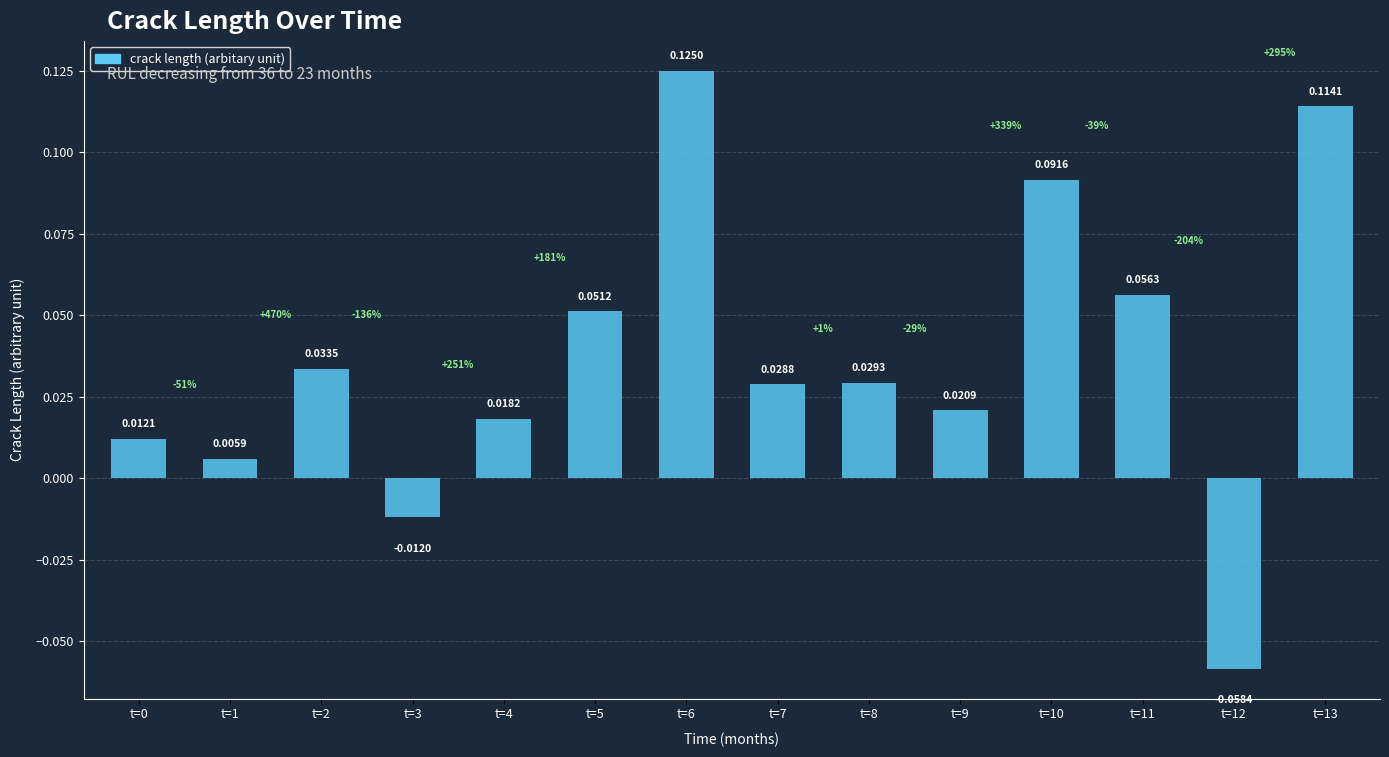

At which label is the value closest to 0?

t=1